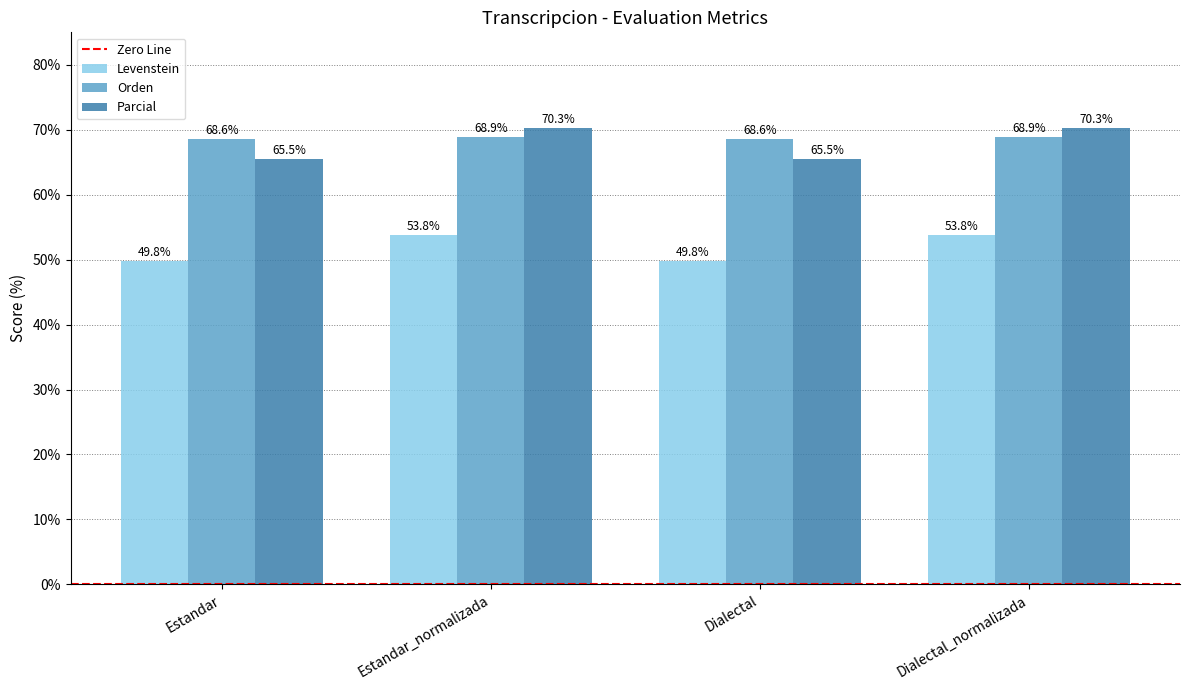

How many data points does each series have?

4